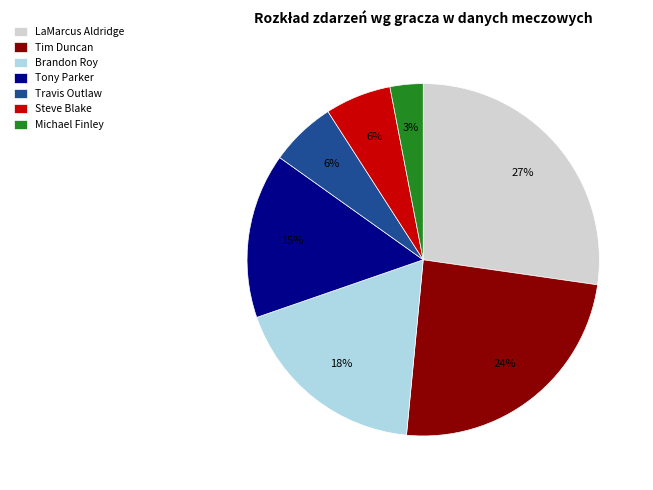

Combined, do Travis Outlaw and Tim Duncan account for over 50%?

No